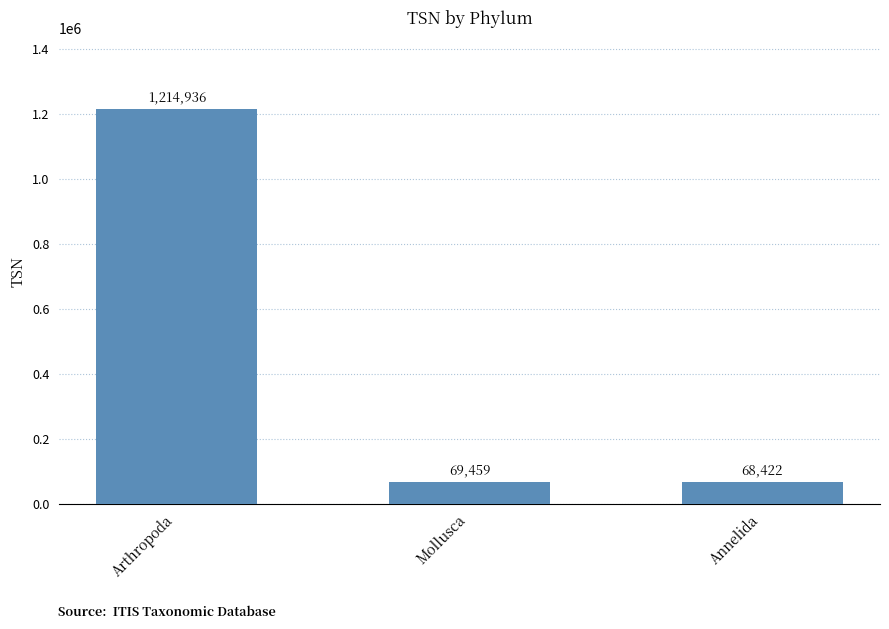

What is the average value?

450939